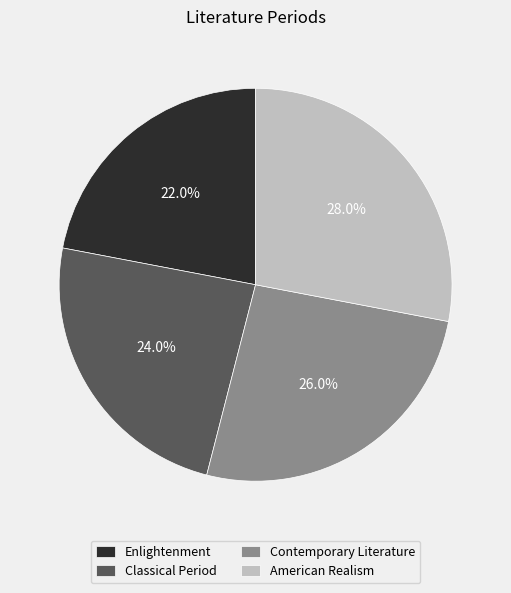

Which category has the smallest portion of the pie?

Enlightenment